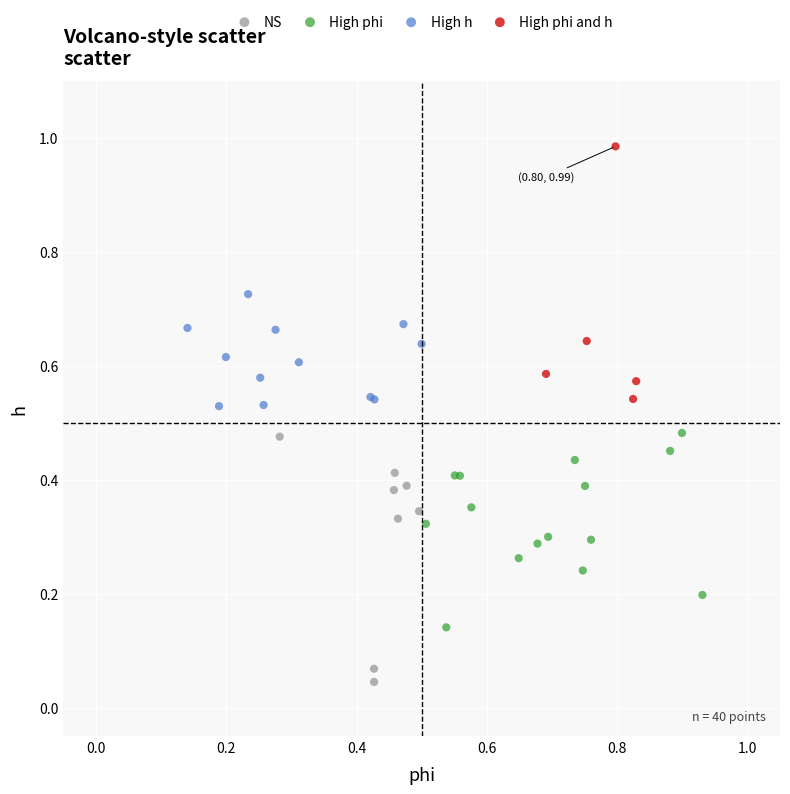

Which series contains the lowest Y value?

NS